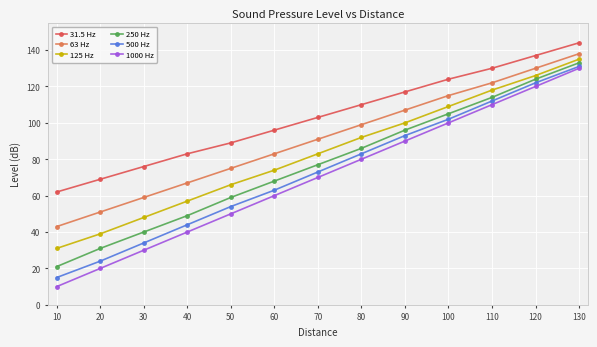

Is the value of 63 Hz at 80 greater than the value of 125 Hz at 110?

No